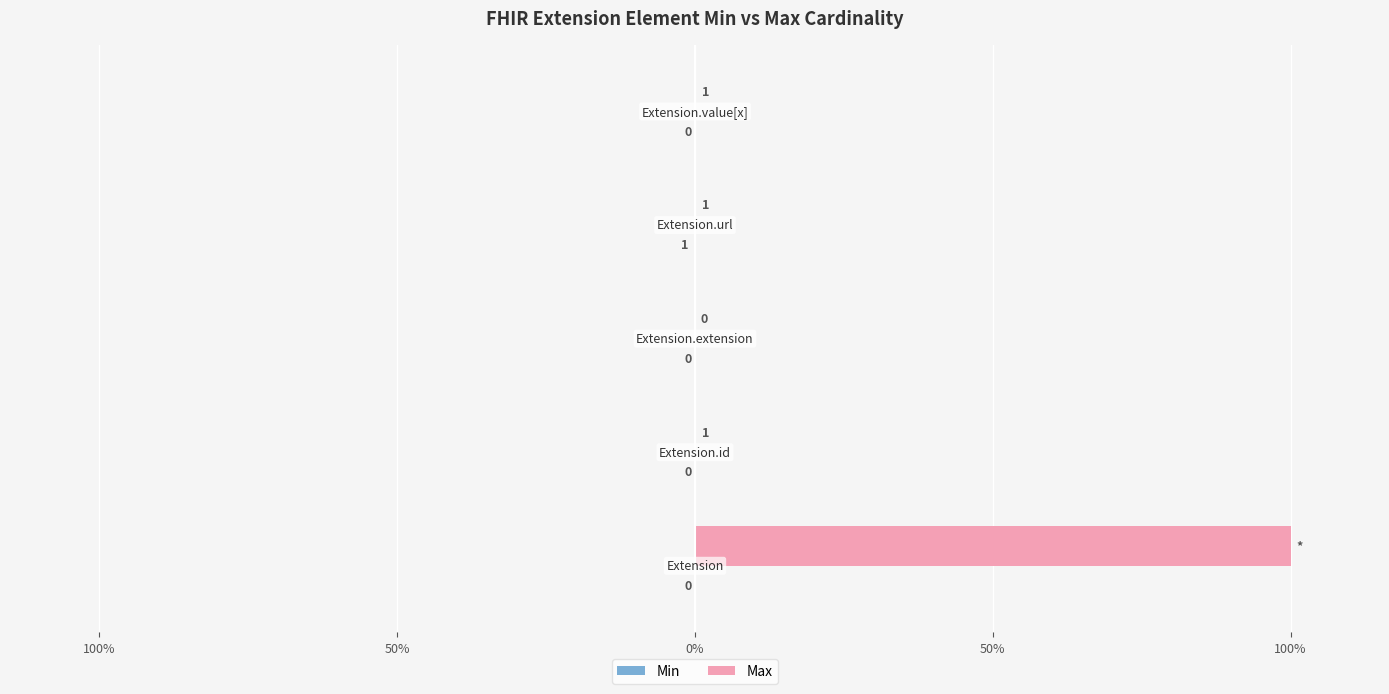

How many bars are there in total?

10